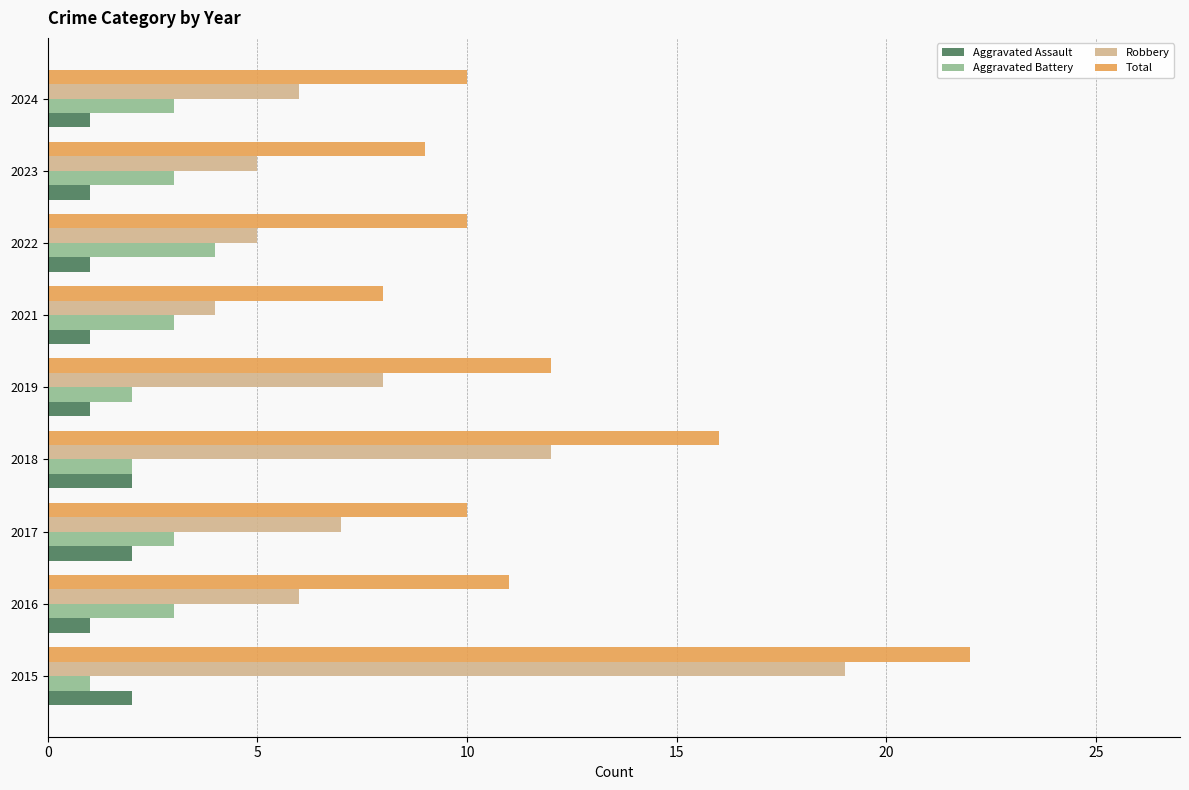

Which series has the largest total across all categories?

Total